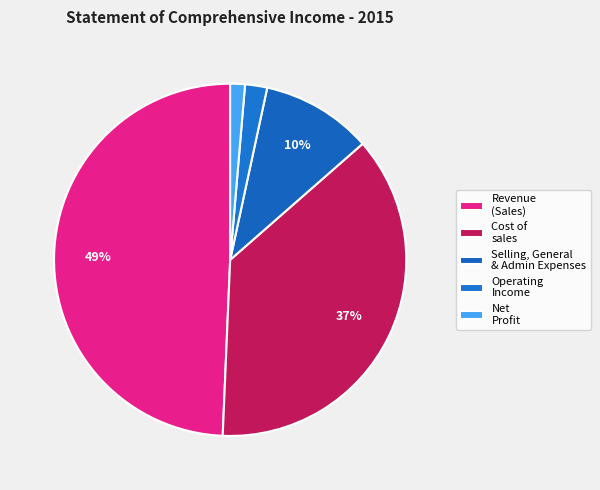

How many segments does this pie chart have?

5